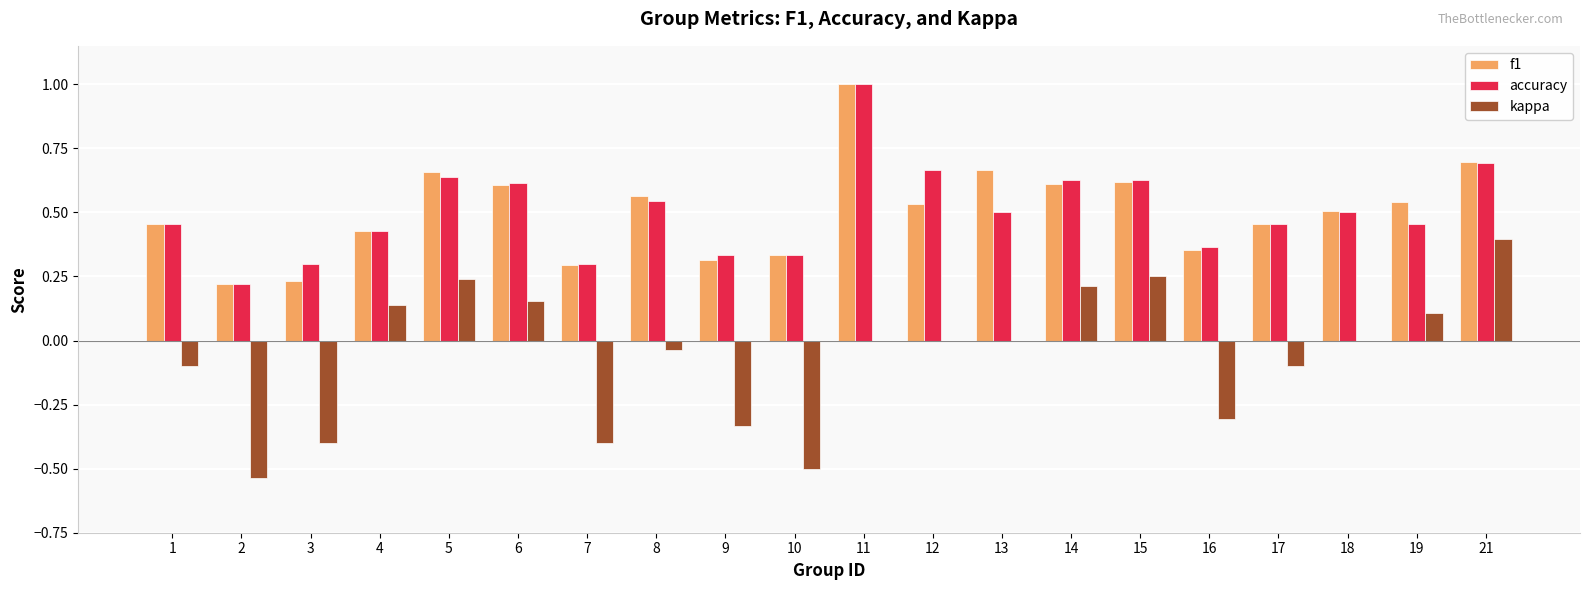

Between 2 and 4, which series saw the biggest shift?

kappa